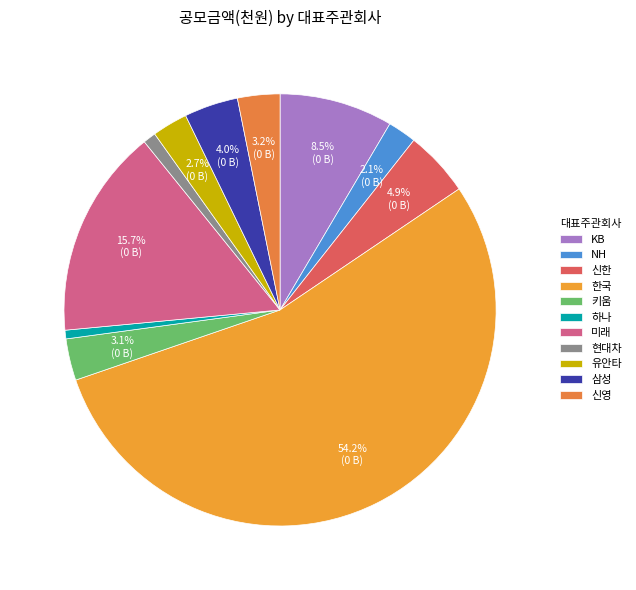

How many slices are in this pie chart?

11